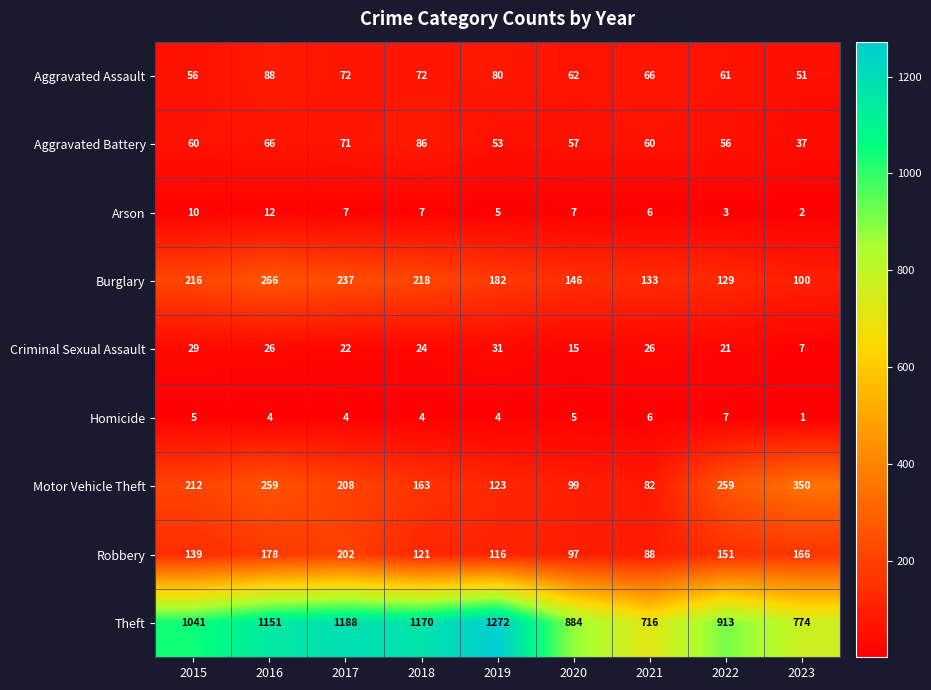

Which series changed the most between 2021 and 2023?

Motor Vehicle Theft